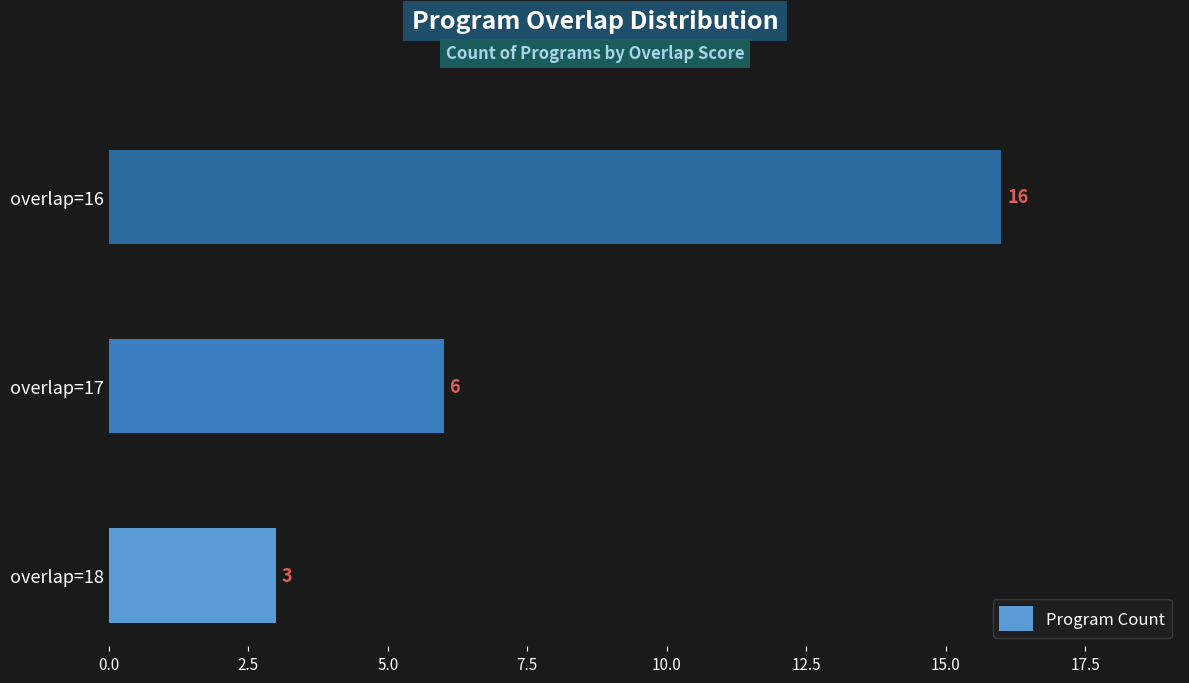

What is the change in value from overlap=18 to overlap=16?

+13